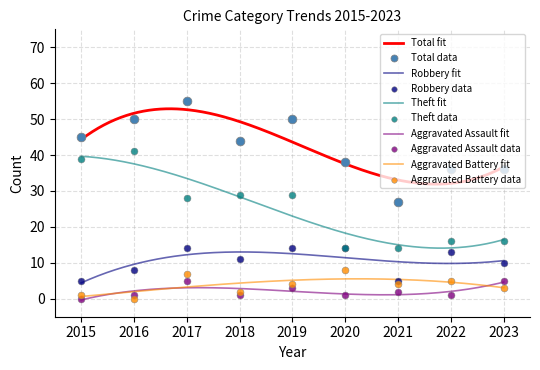

Which series contains the highest Y value?

Total